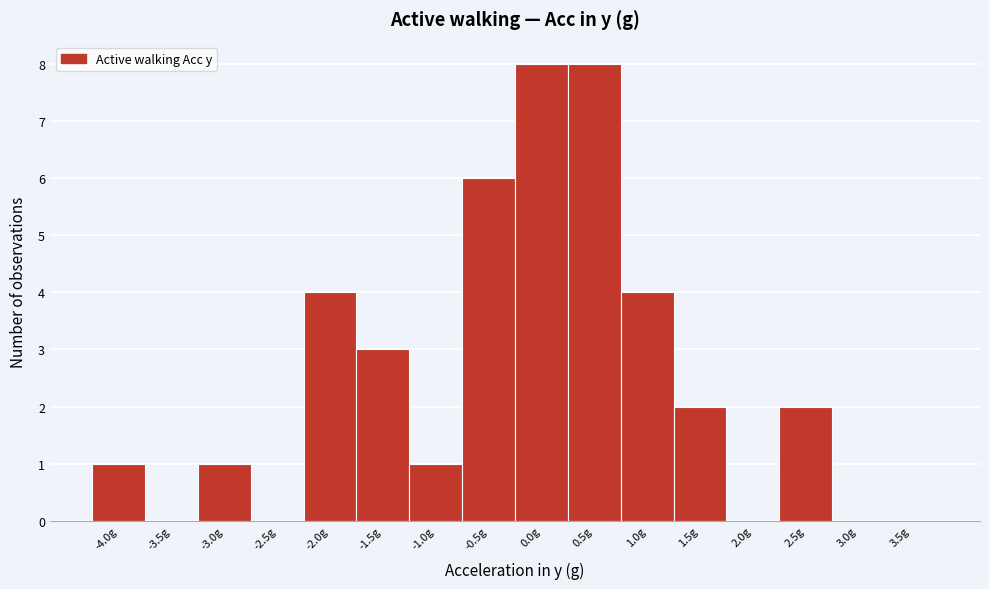

Reading right to left, transcribe all the data shown in this chart.

3.5g=0	3.0g=0	2.5g=2	2.0g=0	1.5g=2	1.0g=4	0.5g=8	0.0g=8	-0.5g=6	-1.0g=1	-1.5g=3	-2.0g=4	-2.5g=0	-3.0g=1	-3.5g=0	-4.0g=1